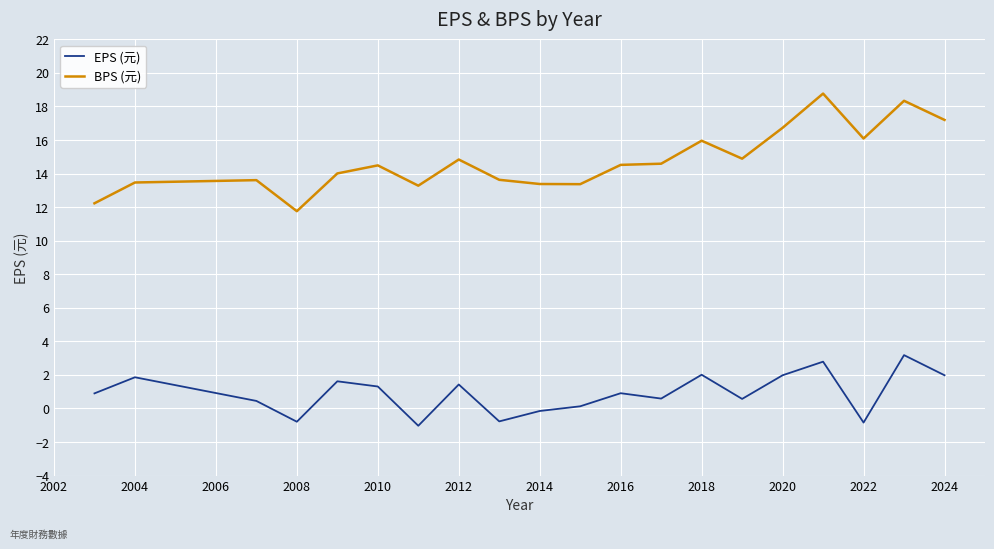

What is the difference between the maximum and second lowest values in the EPS (元) series?

4.0